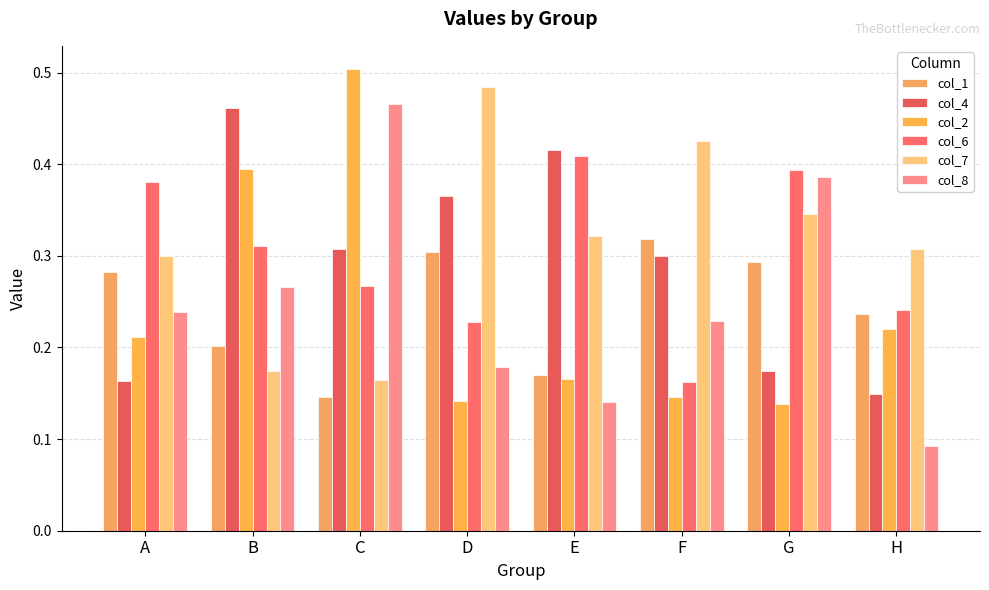

List the series in order of their peak value, highest first.

col_2, col_7, col_8, col_4, col_6, col_1